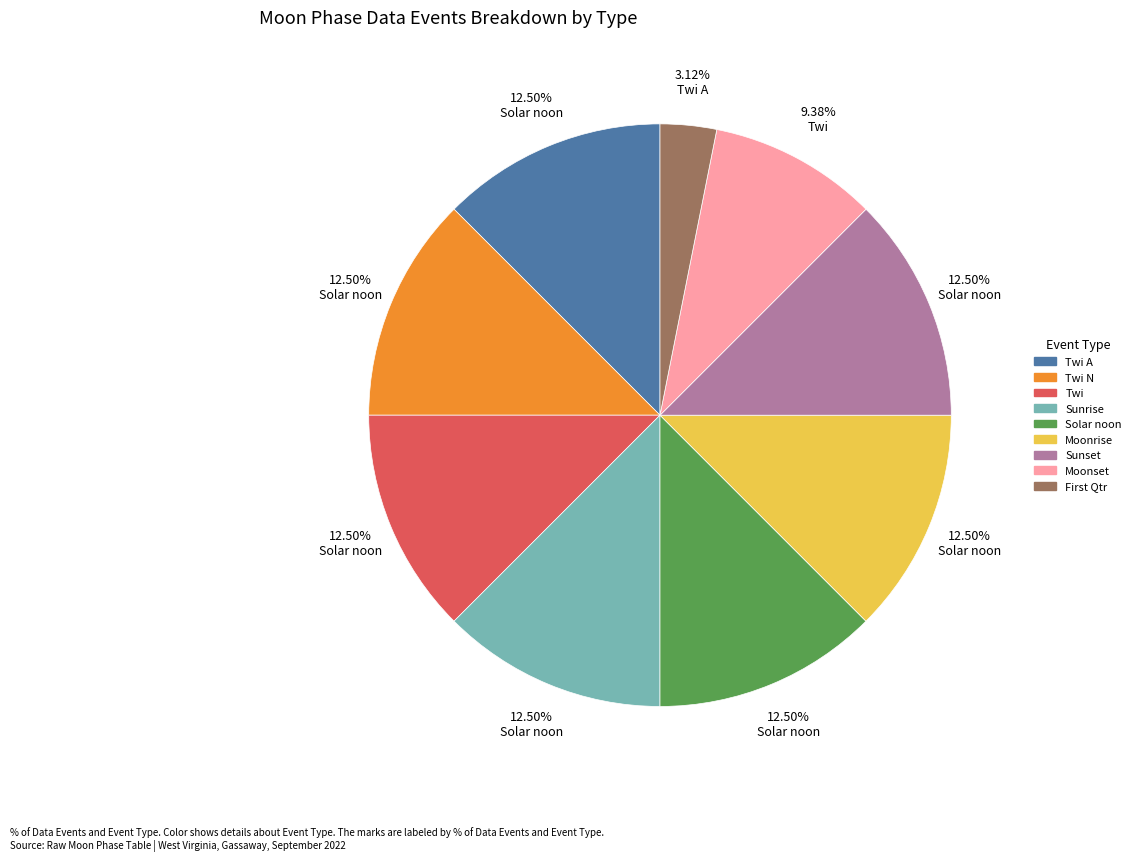

How much of the chart is everything except Solar noon?

87.5%